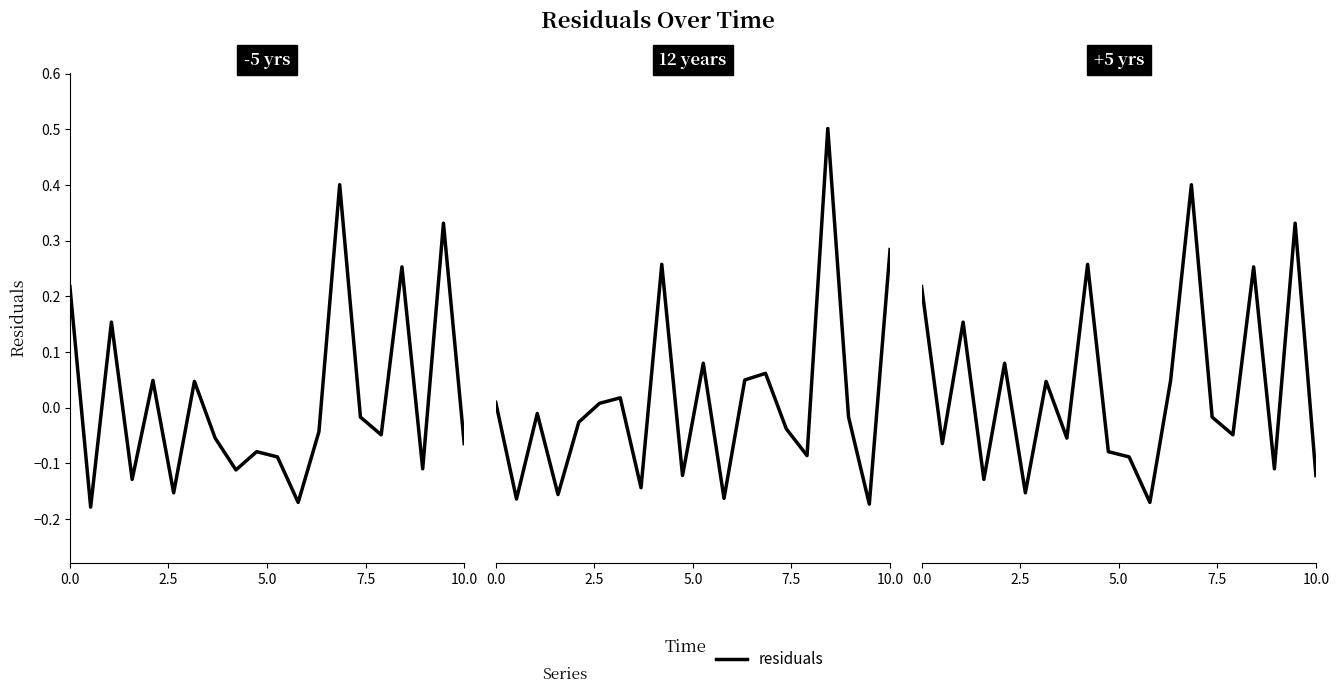

How many points are higher than both their immediate neighbors (excluding endpoints)?

7